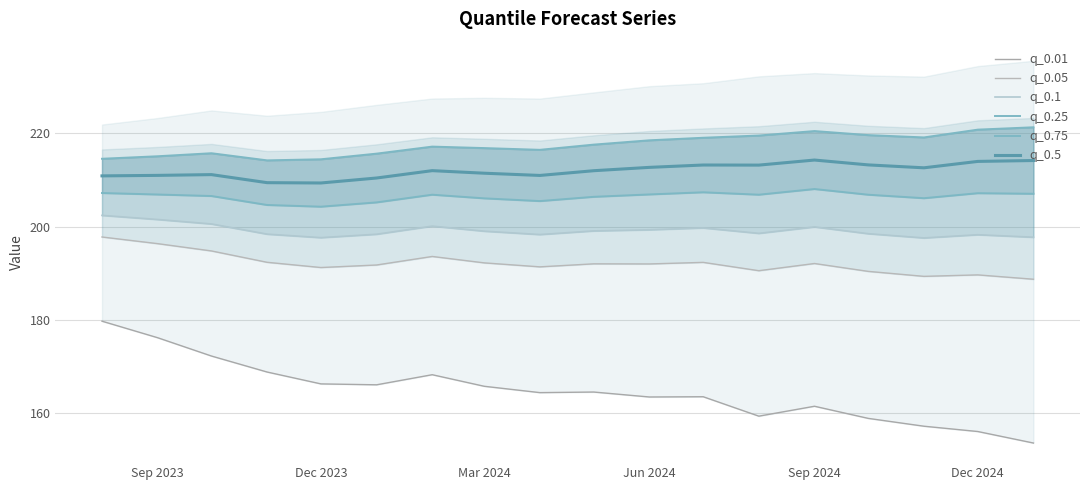

The value of q_0.5 at Dec 2023 is 96.3. True or false?

False